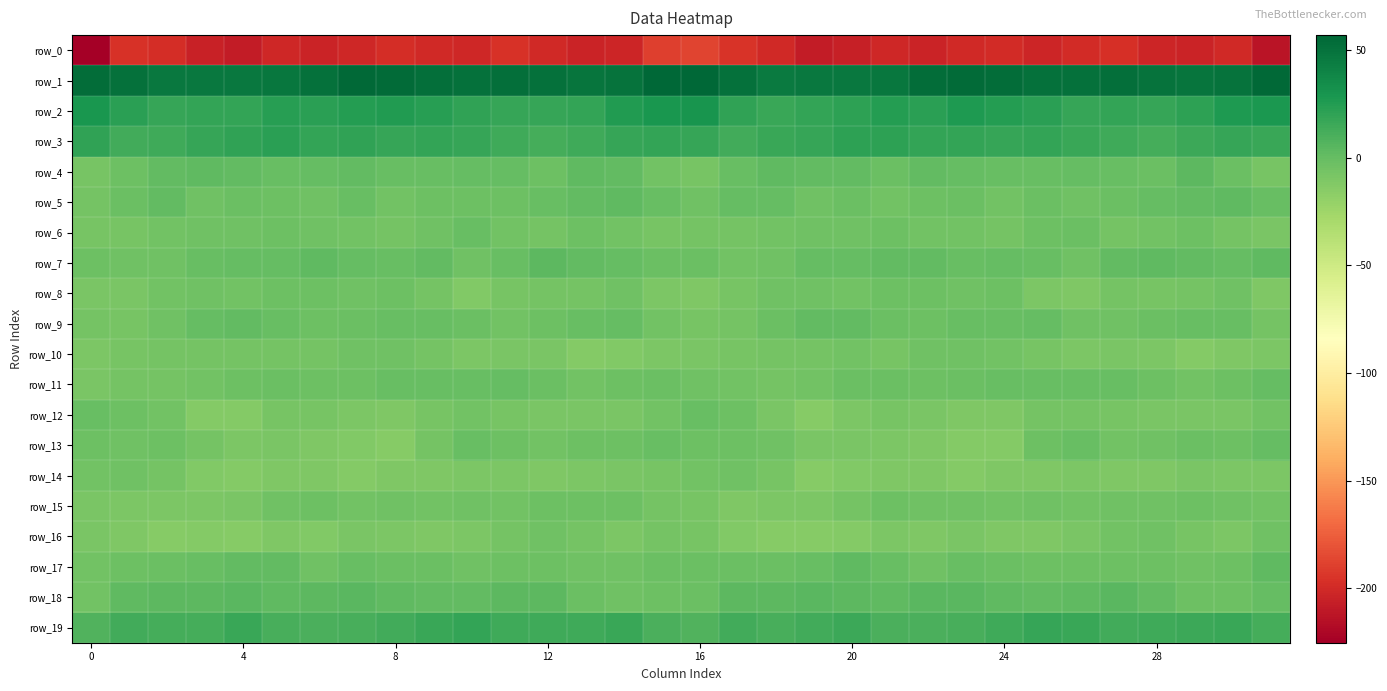

How many data points in row_6 are less than -5?

17